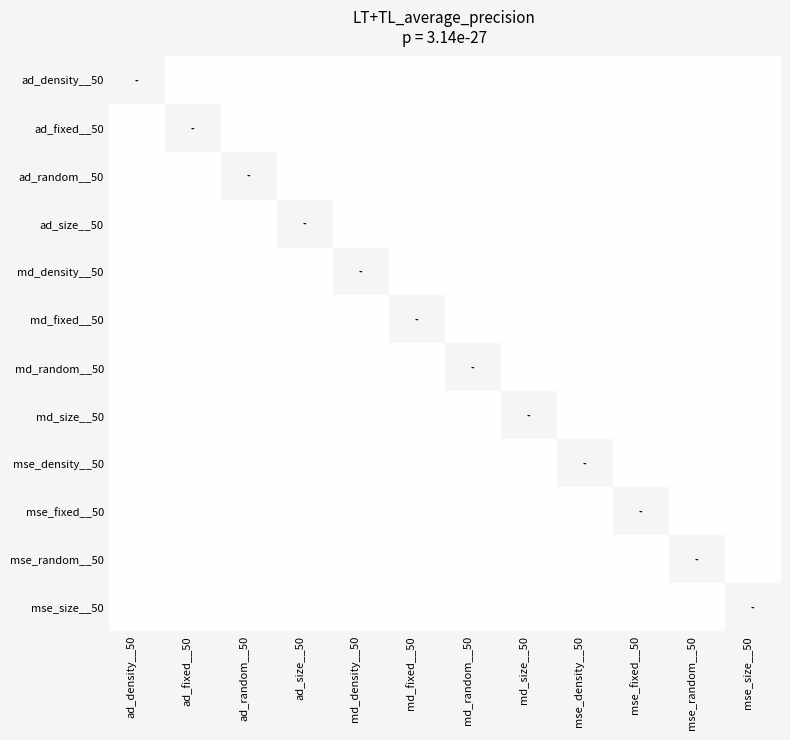

How many data points does each series have?

12